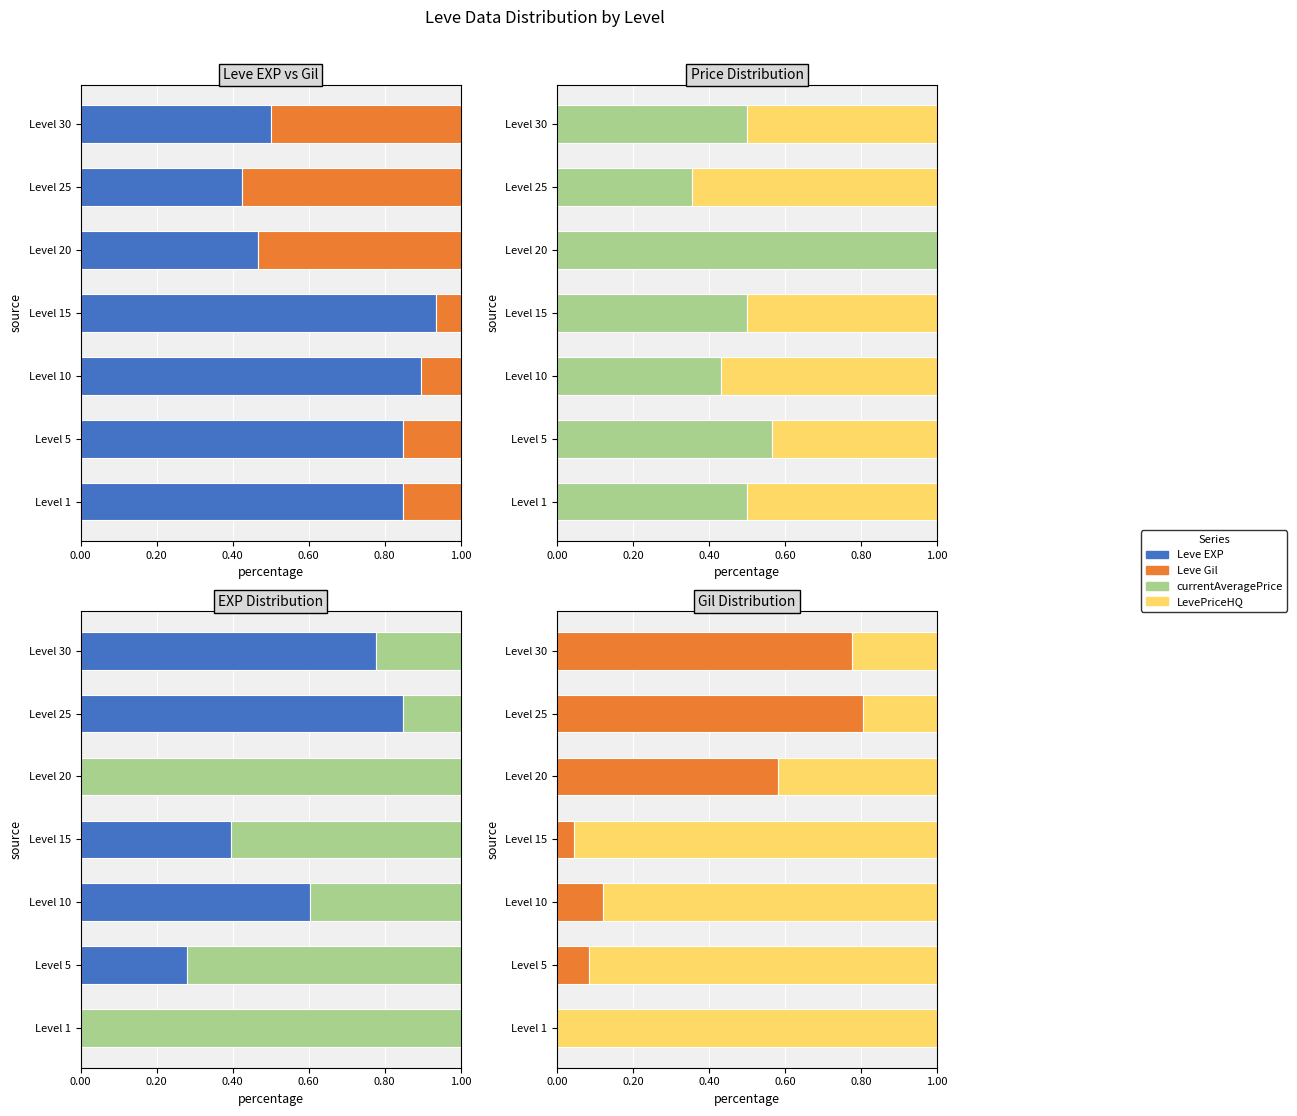

What is the value of the Leve Gil bar at the 2nd from the left?

0.1